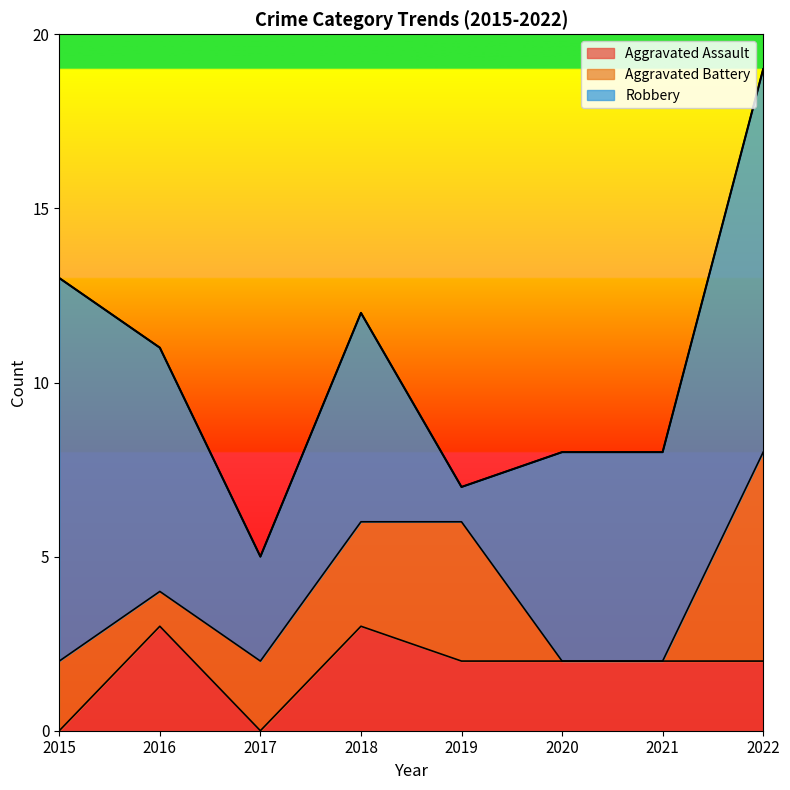

Is it true that Aggravated Assault equals 2 at 2022?

True